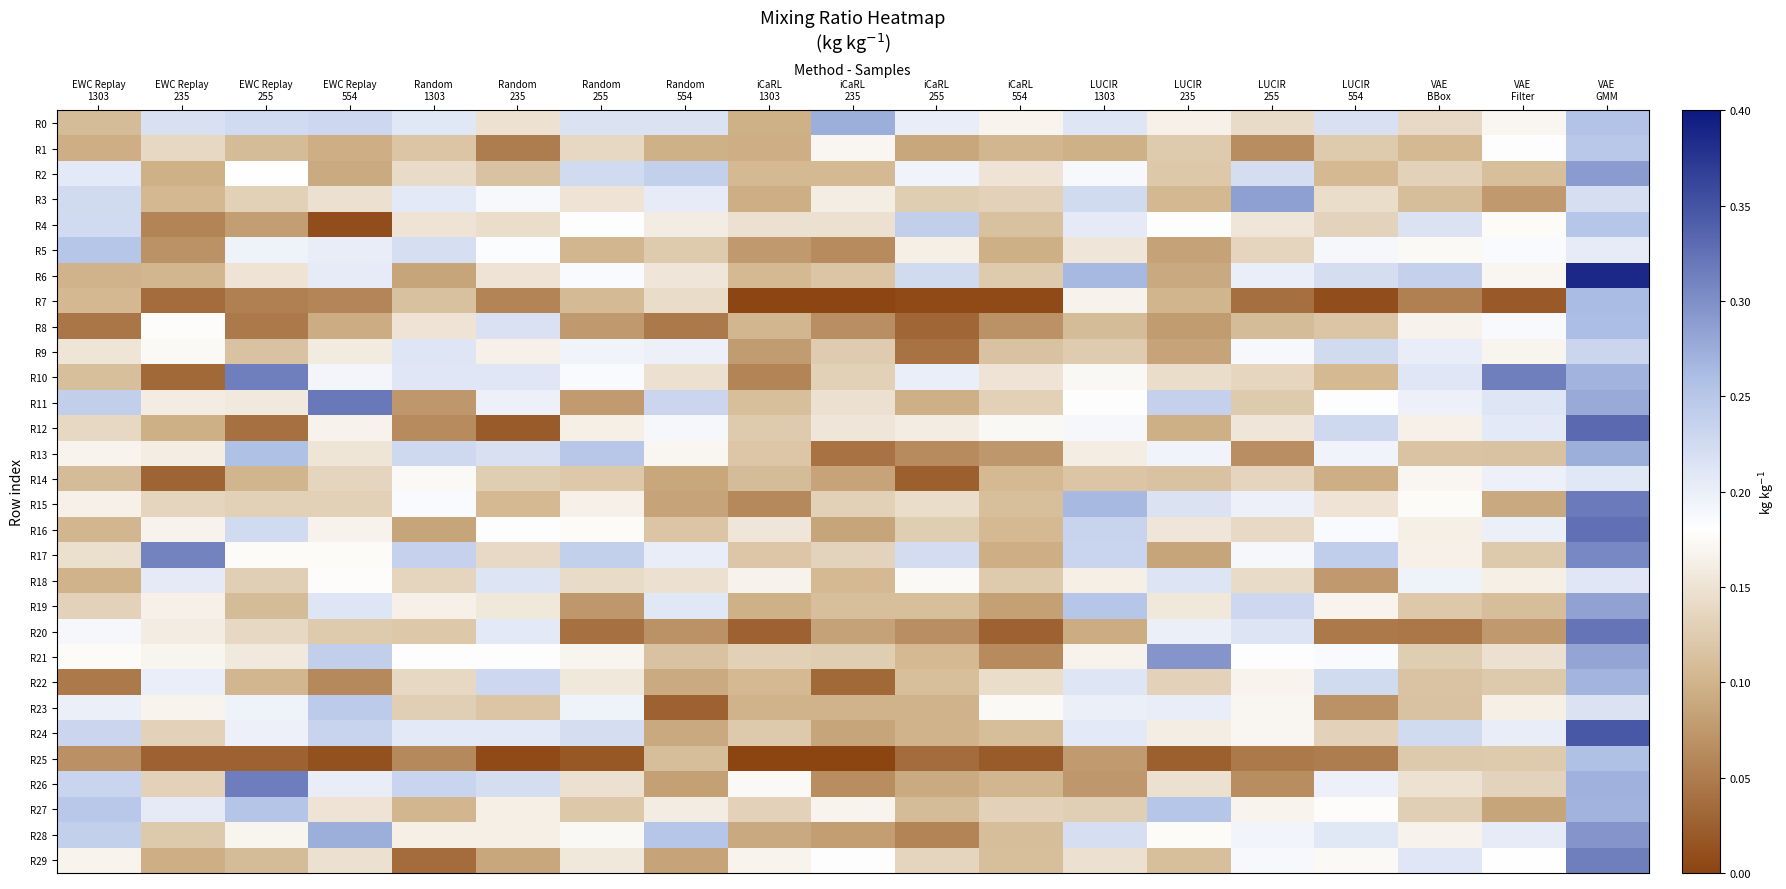

List the series in order of their peak value, highest first.

R6, R24, R12, R16, R20, R11, R15, R26, R10, R29, R17, R28, R21, R2, R3, R19, R13, R0, R27, R22, R7, R8, R25, R4, R5, R1, R23, R9, R18, R14